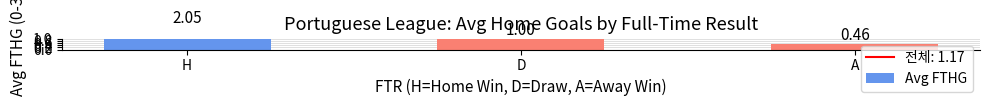

The value at D is 1.4. True or false?

False